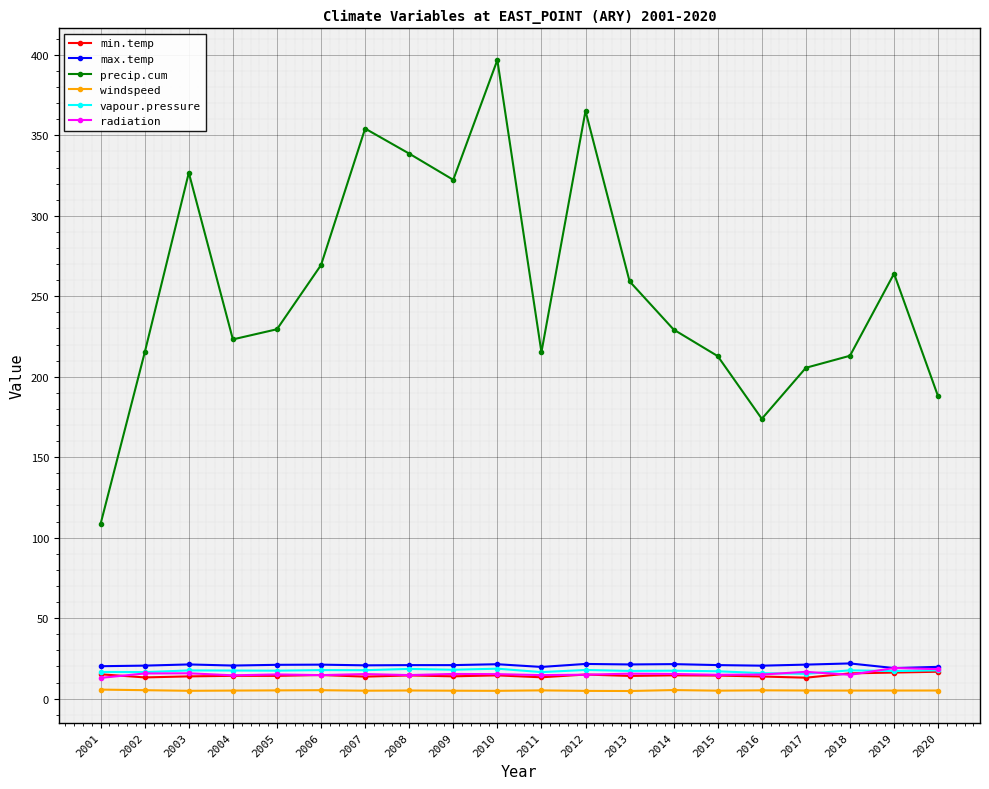

What are all the series names shown in the legend?

min.temp, max.temp, precip.cum, windspeed, vapour.pressure, radiation